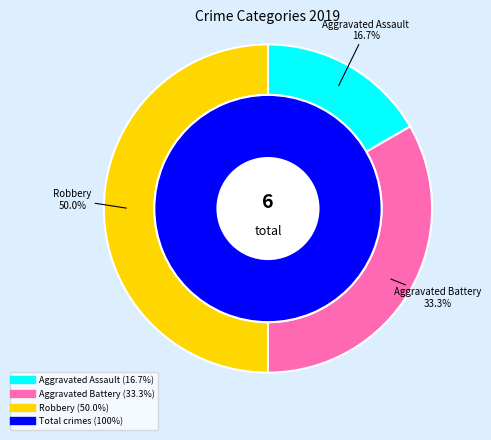

How many segments does this pie chart have?

3